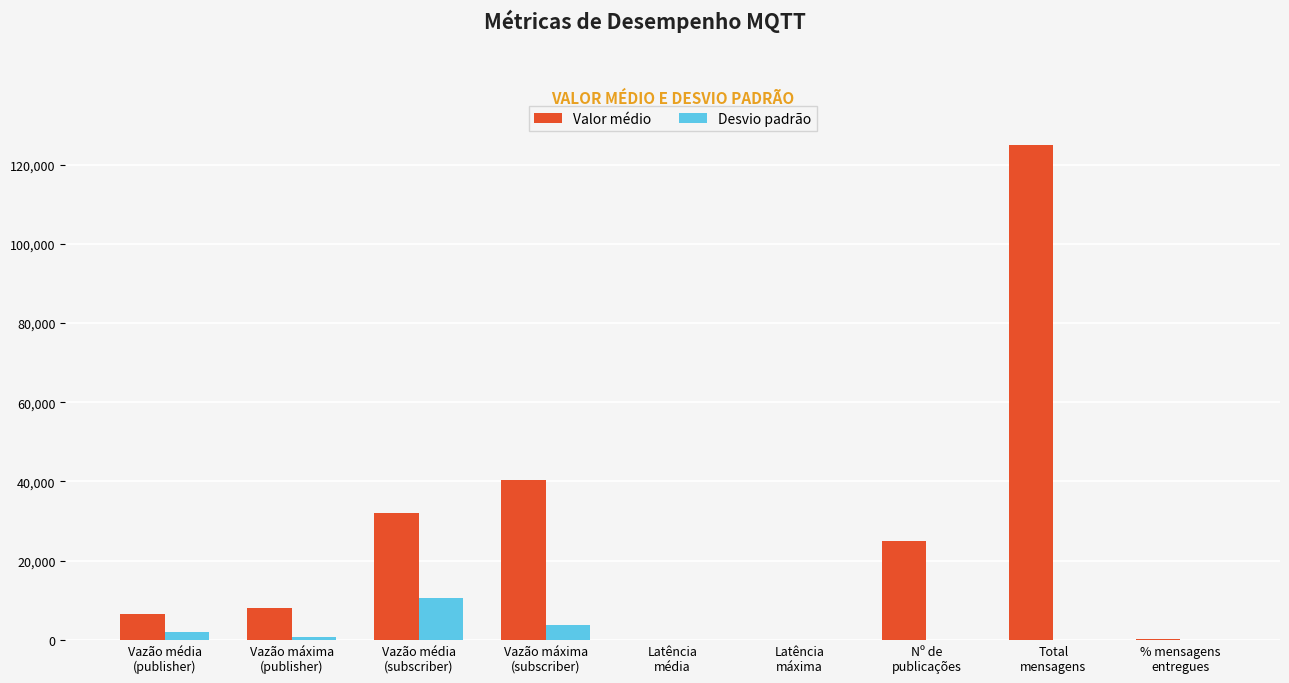

What are all the series names shown in the legend?

Valor médio, Desvio padrão